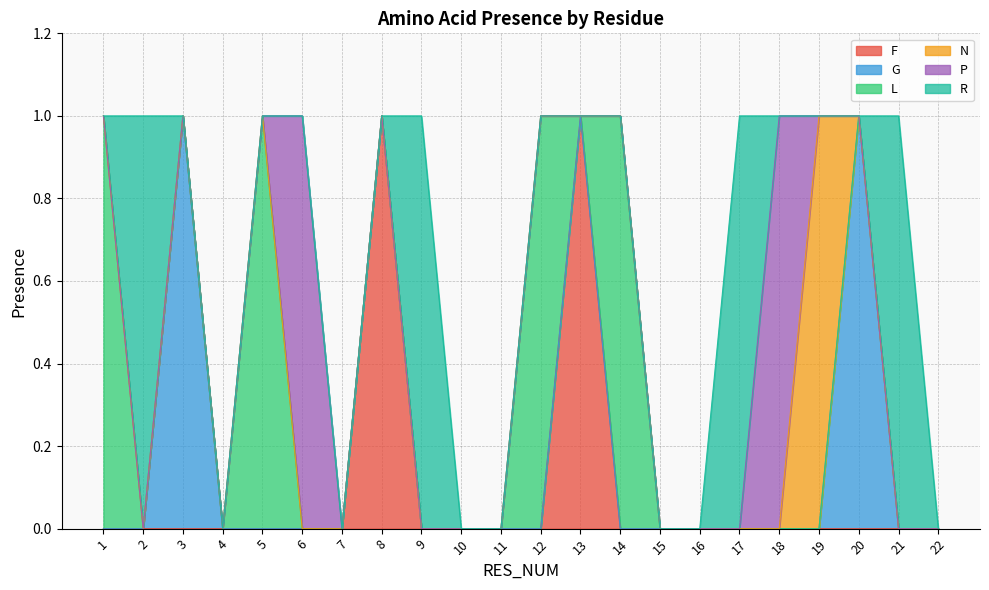

The value of F at 8 is 2. True or false?

False